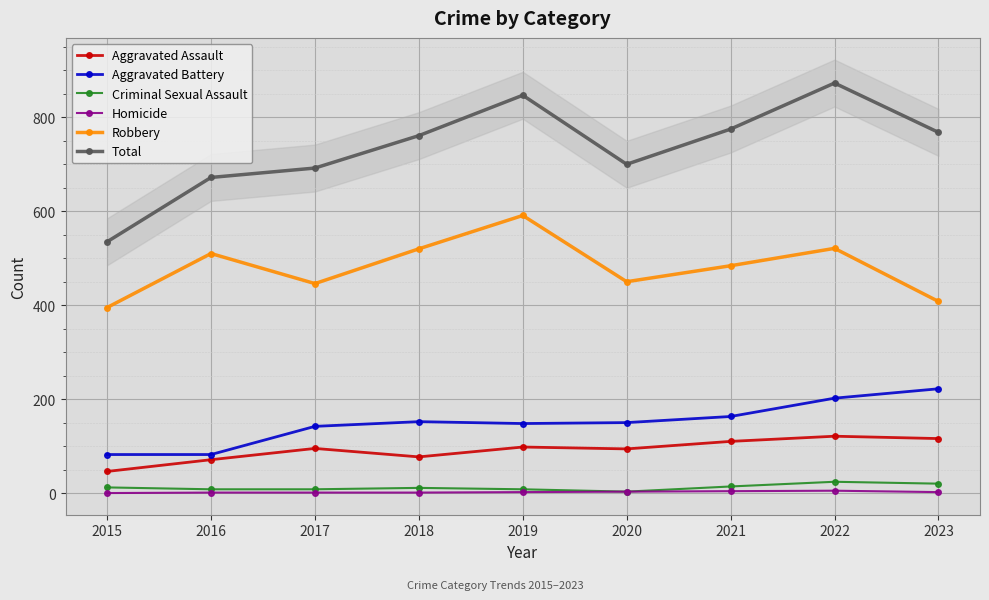

At which category is the sum across all series the highest?

2022